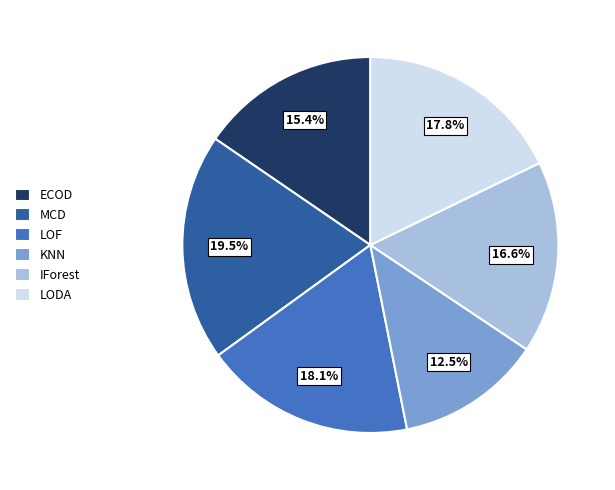

Does KNN represent more than half of the total?

No